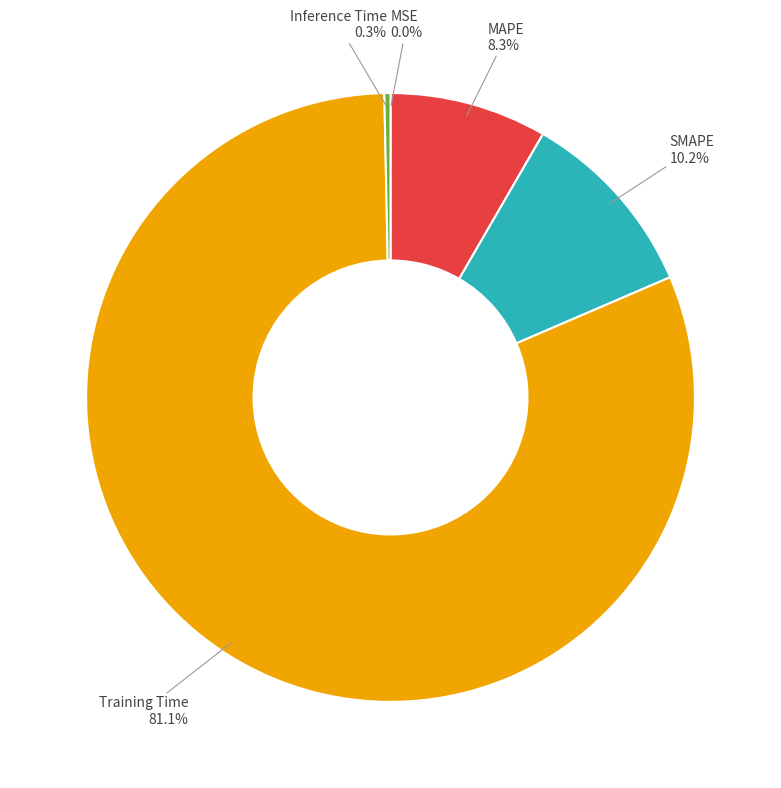

Is there a majority slice in this chart?

Yes